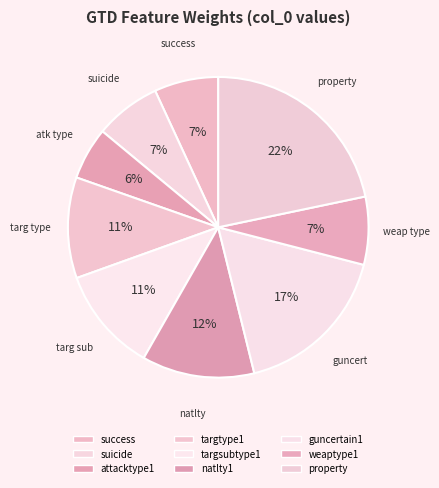

Which category has the smallest portion of the pie?

attacktype1